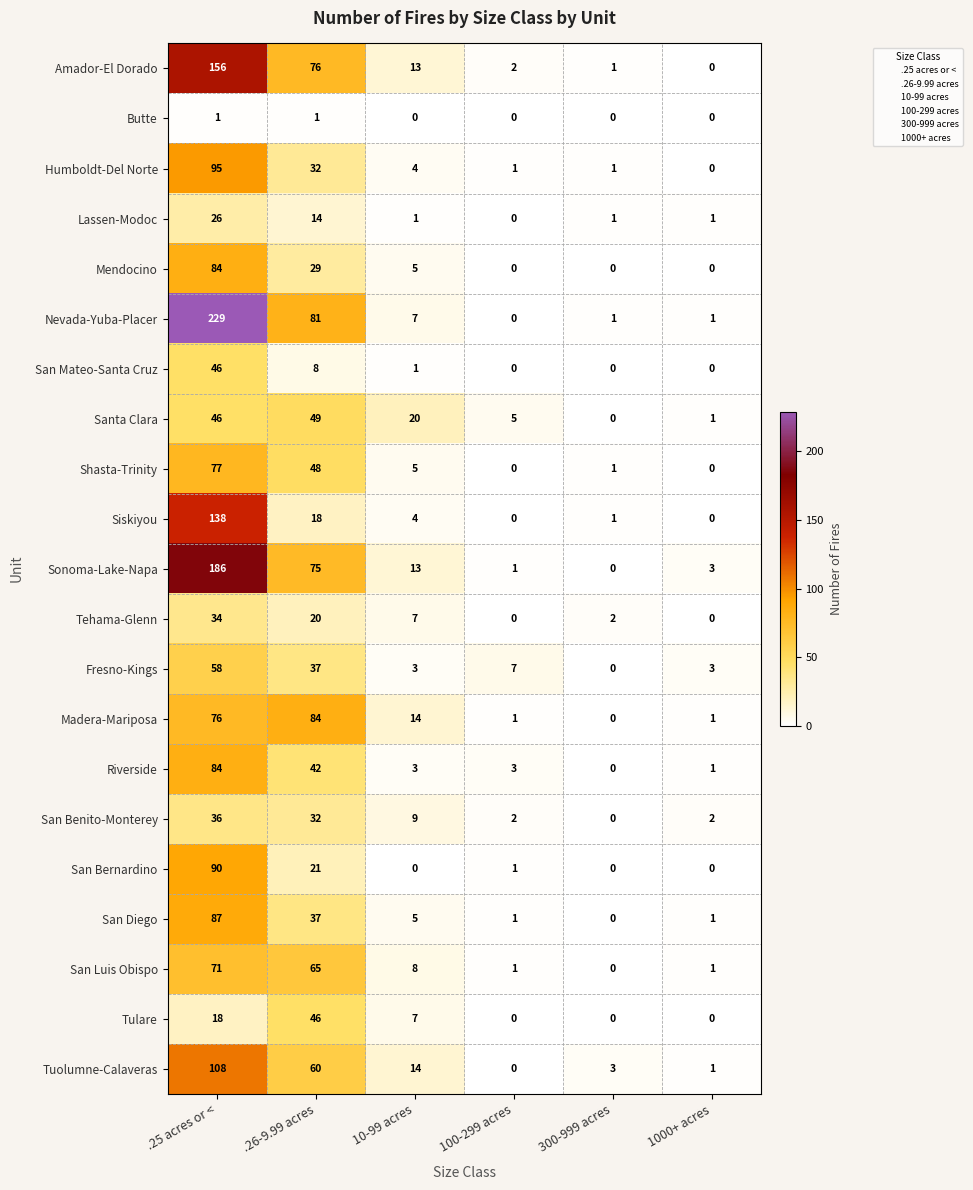

The Lassen-Modoc series shows 8 at .26-9.99 acres. True or false?

False